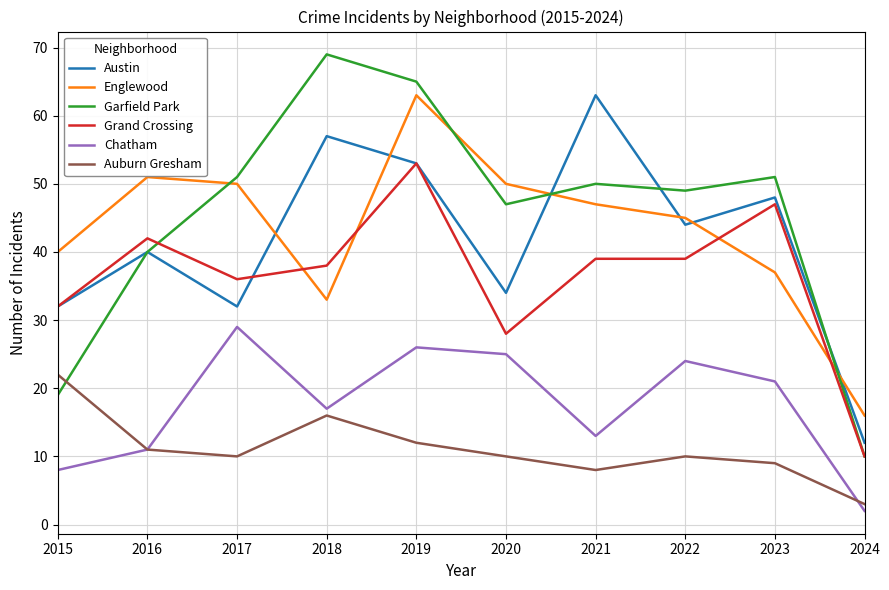

How many categories are shown in the chart?

10